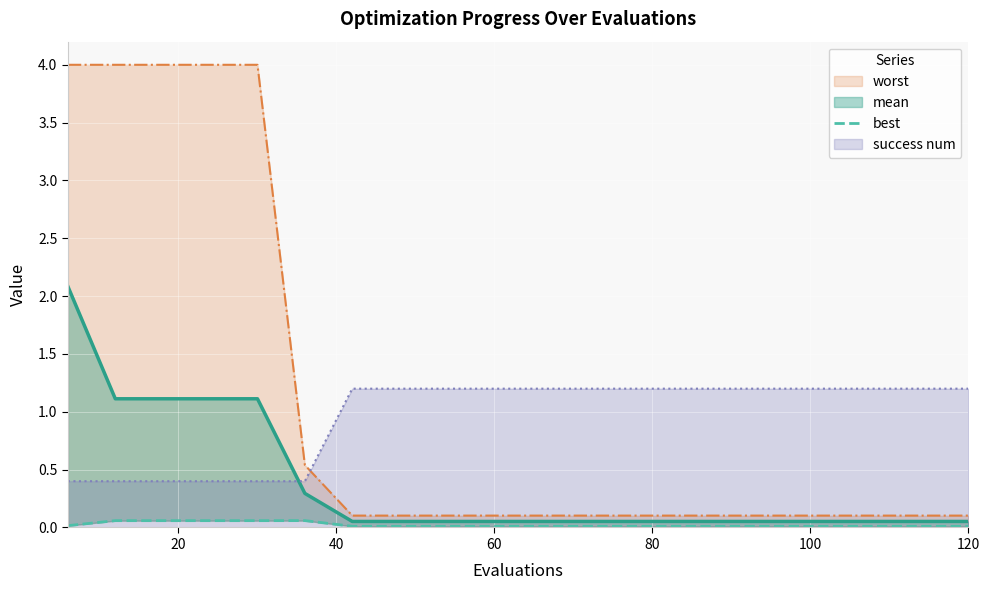

What is the sum of all mean values?

7.6